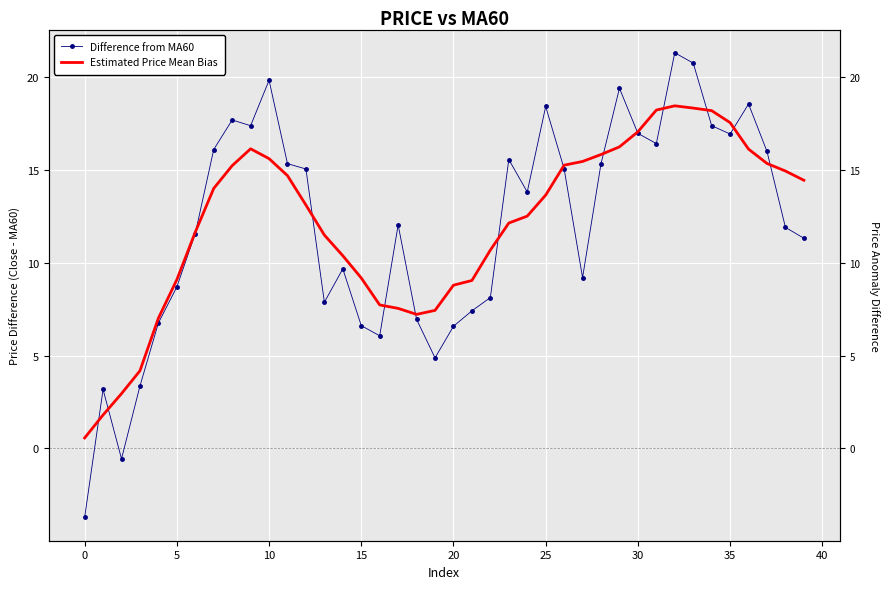

The value of Estimated Price Mean Bias at 5 is 15.9. True or false?

False